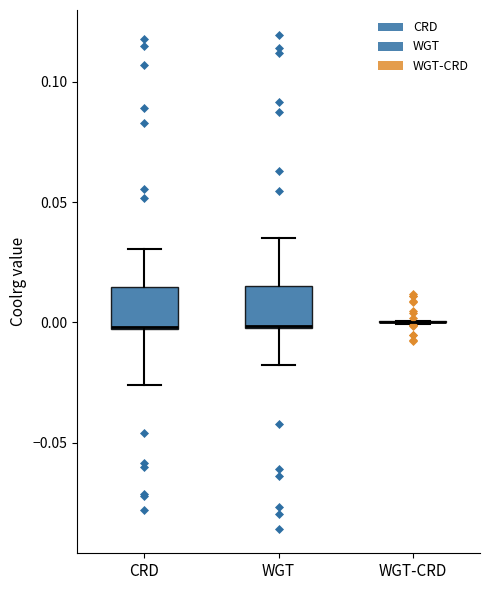

Reading left to right, read every box against the y-axis: the position of its median line, the range the box covers, and the ends of its whiskers. The values are not printed on the chart, so give them approximately, as read against the axis.

CRD: median 0.000, box -0.005 to 0.015, whiskers -0.025 to 0.030
WGT: median 0.000, box 0.000 to 0.015, whiskers -0.020 to 0.035
WGT-CRD: box collapsed to a line at 0.000, whiskers 0.000 to 0.000